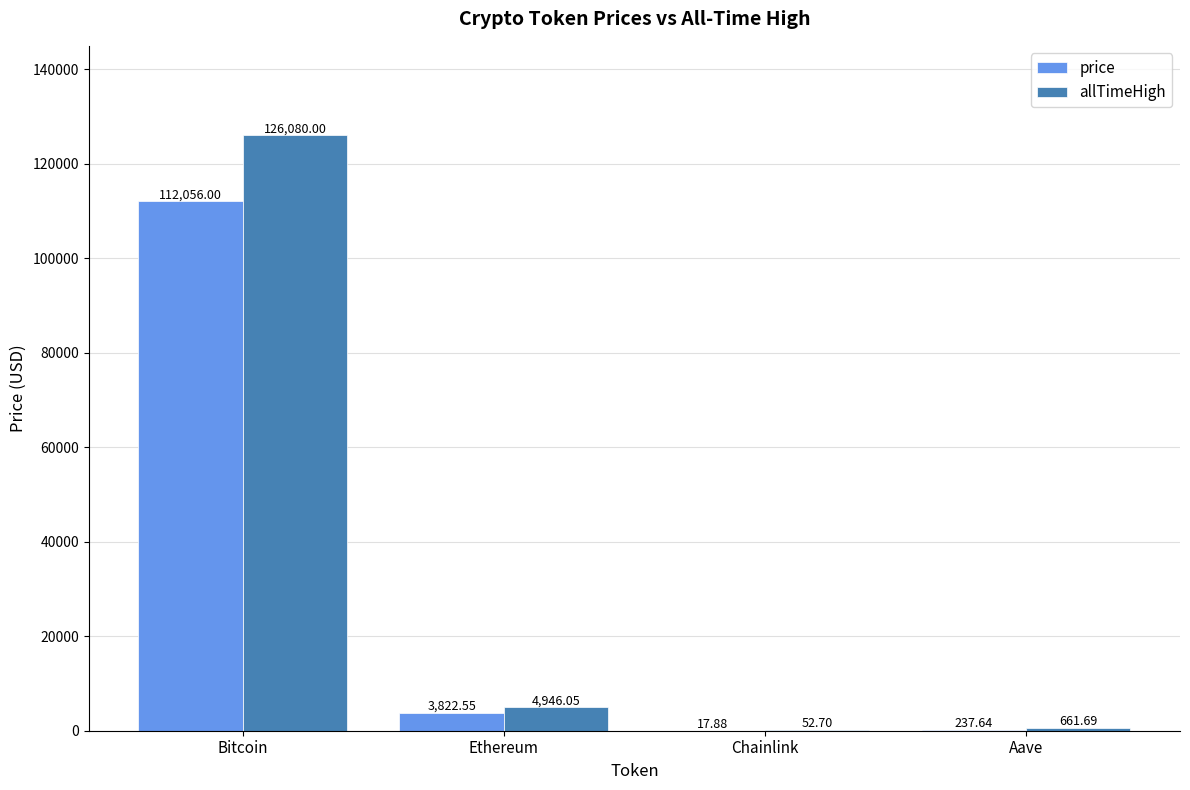

What is the sum of the price values at Aave and Ethereum?

4060.2